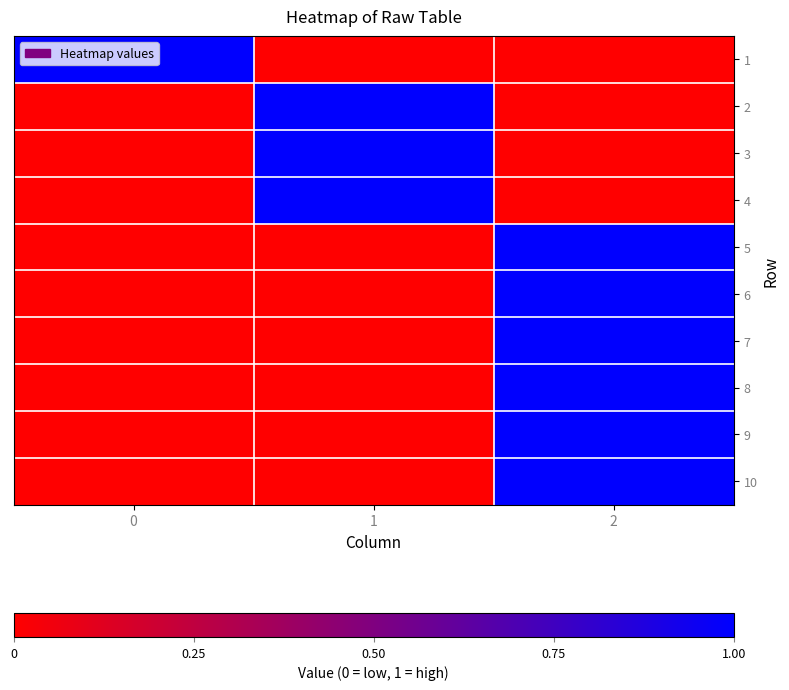

What is the total value across all series at 0?

1